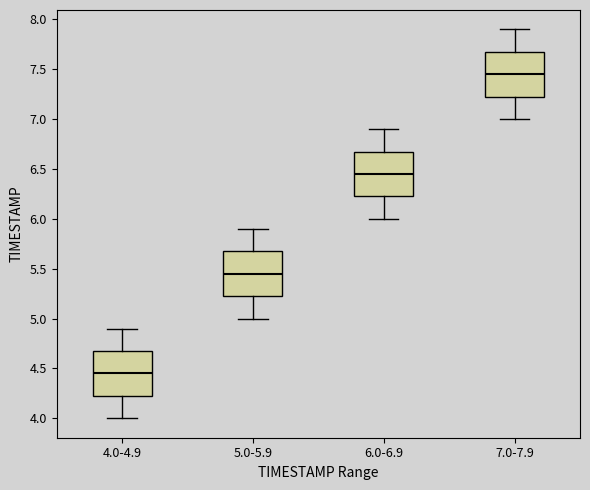

Reading left to right, read every box against the y-axis: the position of its median line, the range the box covers, and the ends of its whiskers. The values are not printed on the chart, so give them approximately, as read against the axis.

4.0-4.9: median 4.45, box 4.25 to 4.70, whiskers 4.00 to 4.90
5.0-5.9: median 5.45, box 5.25 to 5.70, whiskers 5.00 to 5.90
6.0-6.9: median 6.45, box 6.25 to 6.70, whiskers 6.00 to 6.90
7.0-7.9: median 7.45, box 7.25 to 7.70, whiskers 7.00 to 7.90